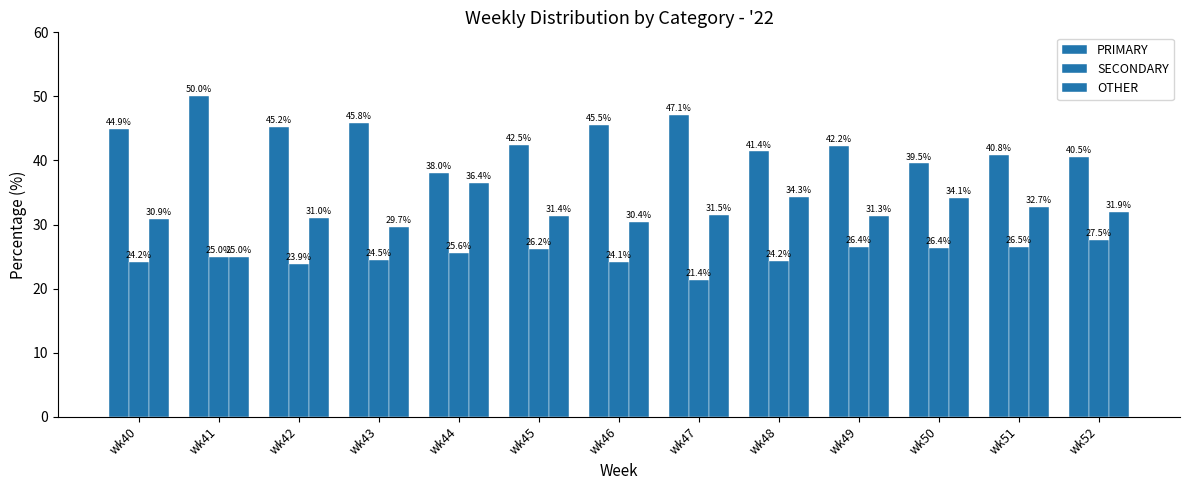

What is the spread (max minus min) of values at wk44?

12.5